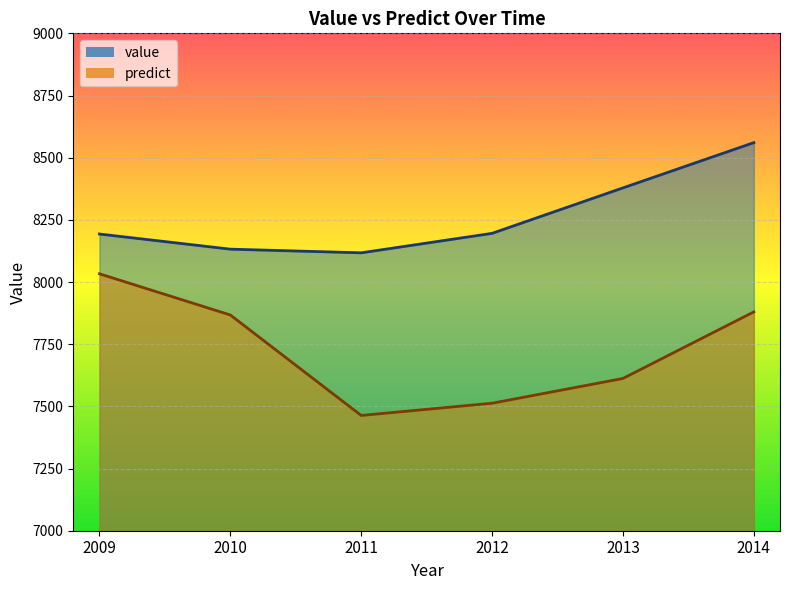

List the series in order of their peak value, highest first.

value, predict